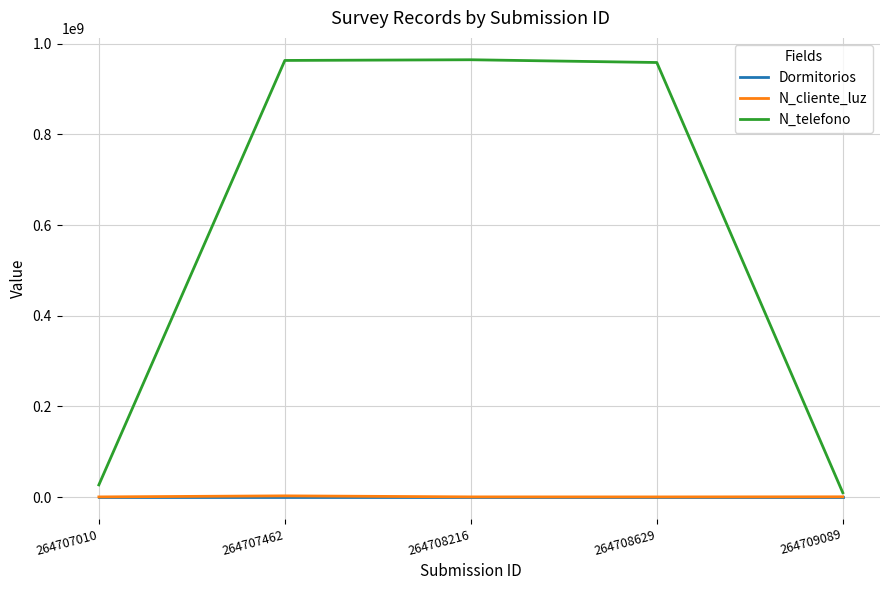

Which series changed the most between 264707010 and 264707462?

N_telefono